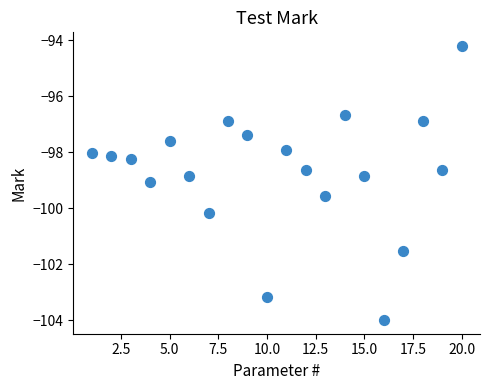

What is the range of Y values (max minus min)?

9.8